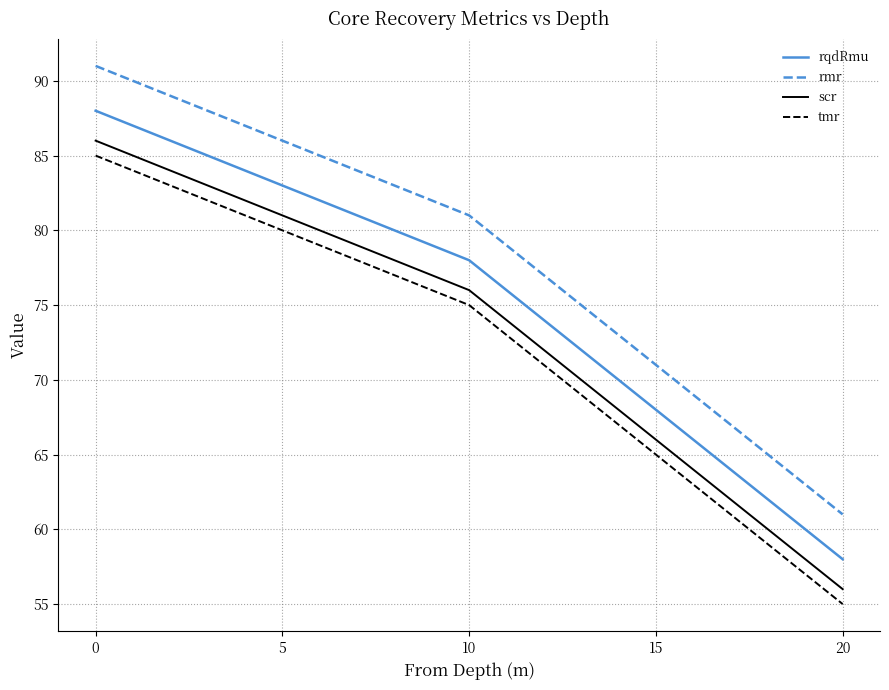

The value of tmr at 15 is 65. True or false?

True